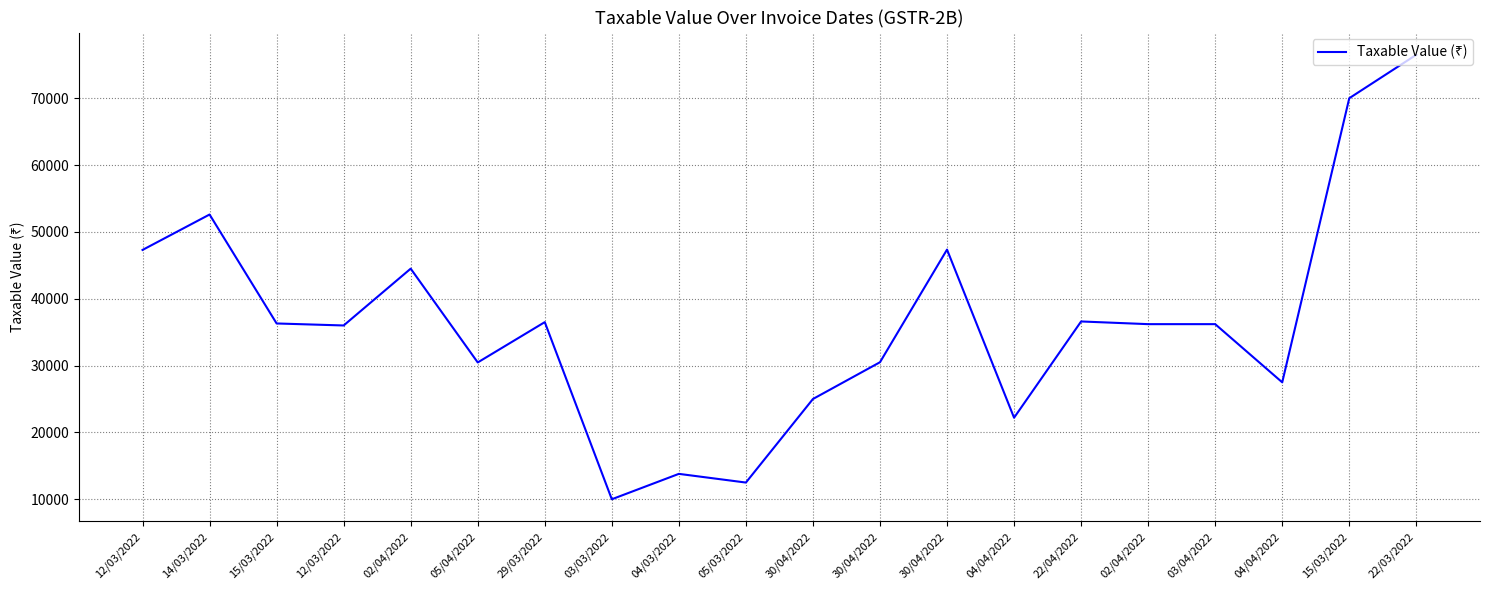

Rank the categories by value from lowest to highest.

03/03/2022, 05/03/2022, 04/03/2022, 04/04/2022, 30/04/2022, 04/04/2022, 05/04/2022, 30/04/2022, 12/03/2022, 02/04/2022, 03/04/2022, 15/03/2022, 29/03/2022, 22/04/2022, 02/04/2022, 12/03/2022, 30/04/2022, 14/03/2022, 15/03/2022, 22/03/2022